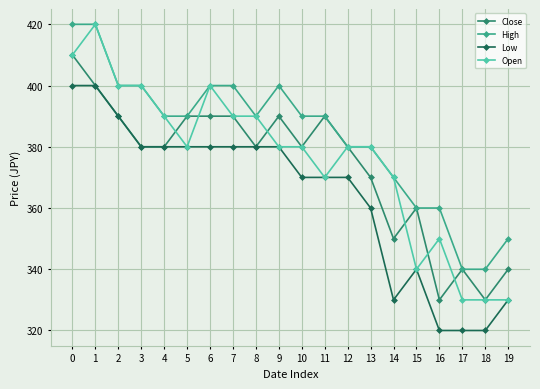

Which series has the widest spread of values?

Open